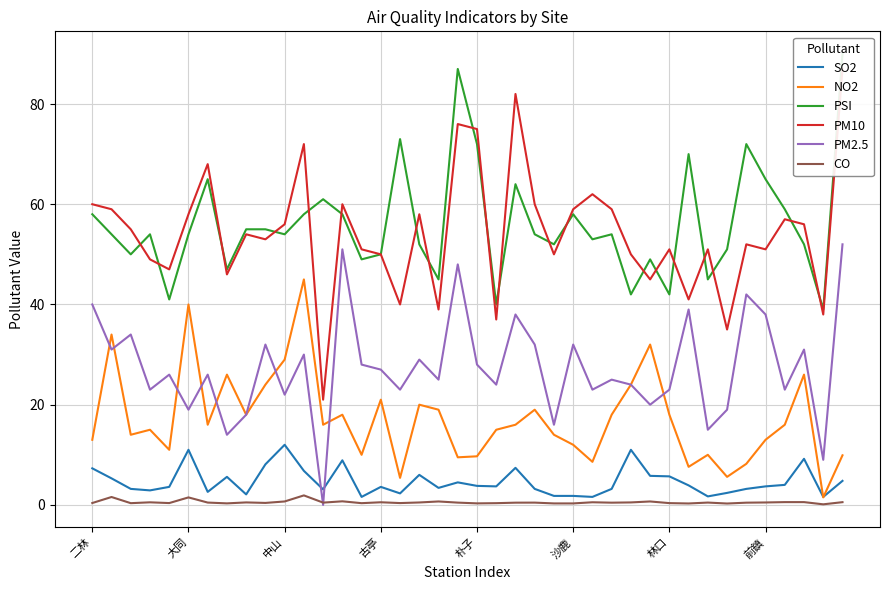

What is the approximate value of CO at 林口?

0.4